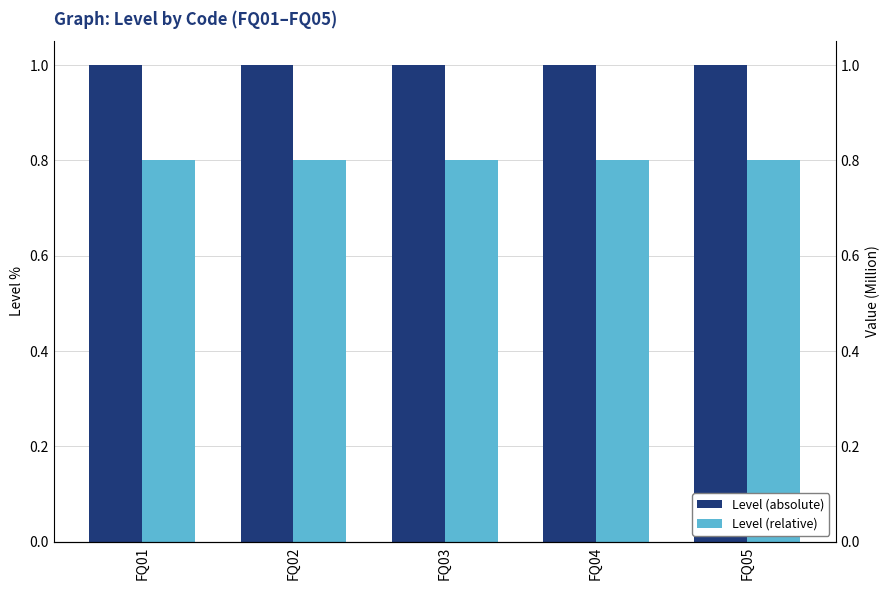

Rank the series by their average value, from highest to lowest.

Level (absolute), Level (relative)